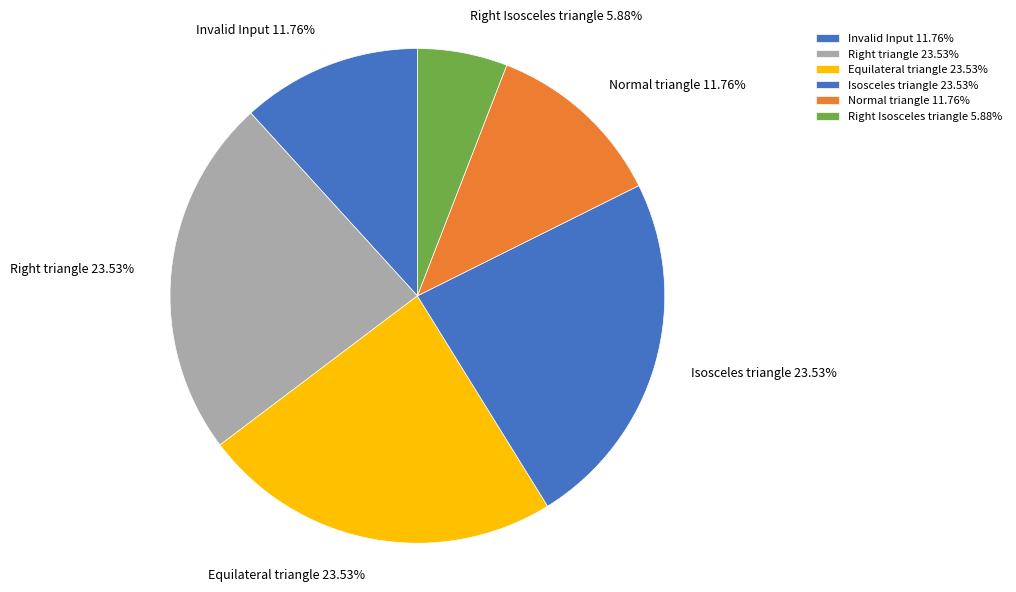

How many slices are in this pie chart?

6